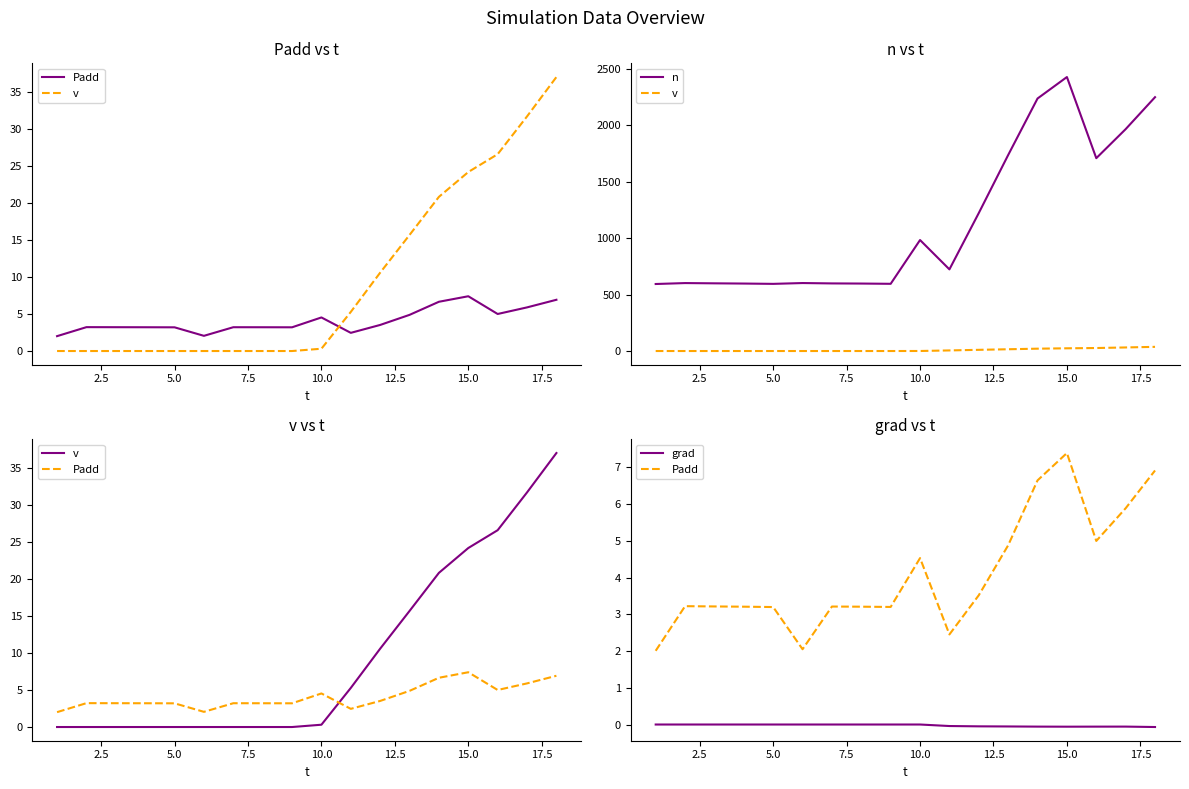

Is it true that grad equals -0.0 at 20.0?

False